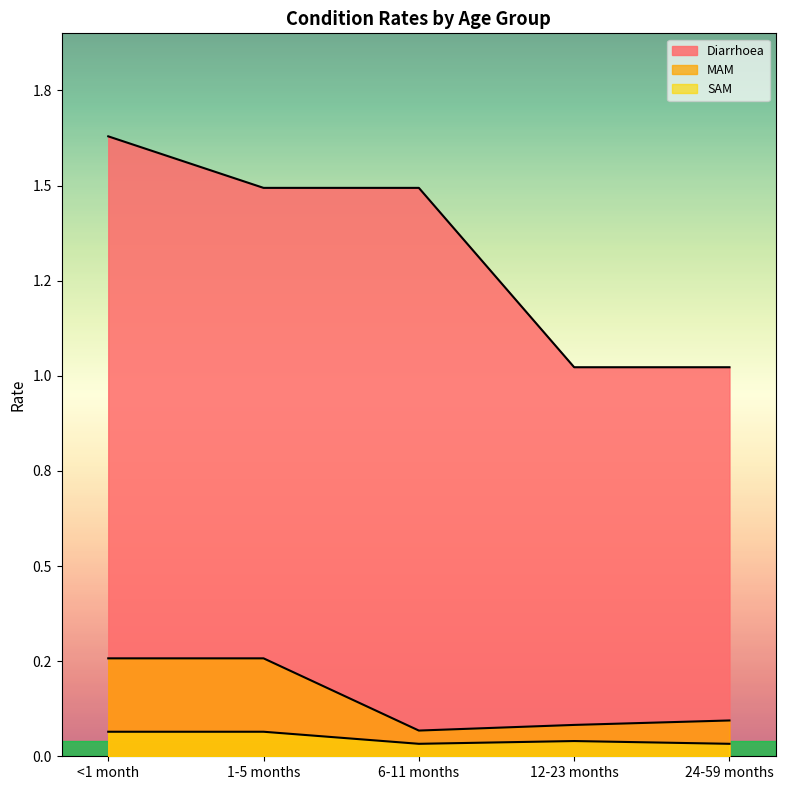

Rank the series at 24-59 months from highest to lowest value.

Diarrhoea, MAM, SAM